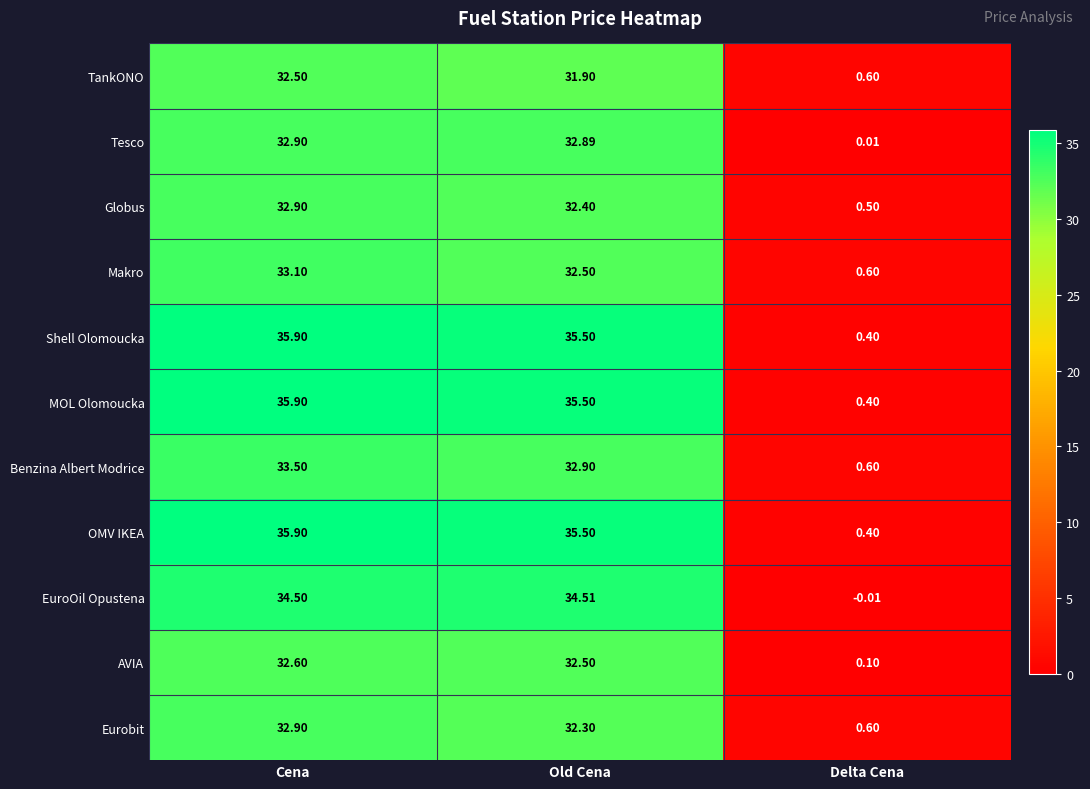

Is the value of Tesco at Cena greater than the value of OMV IKEA at Delta Cena?

Yes